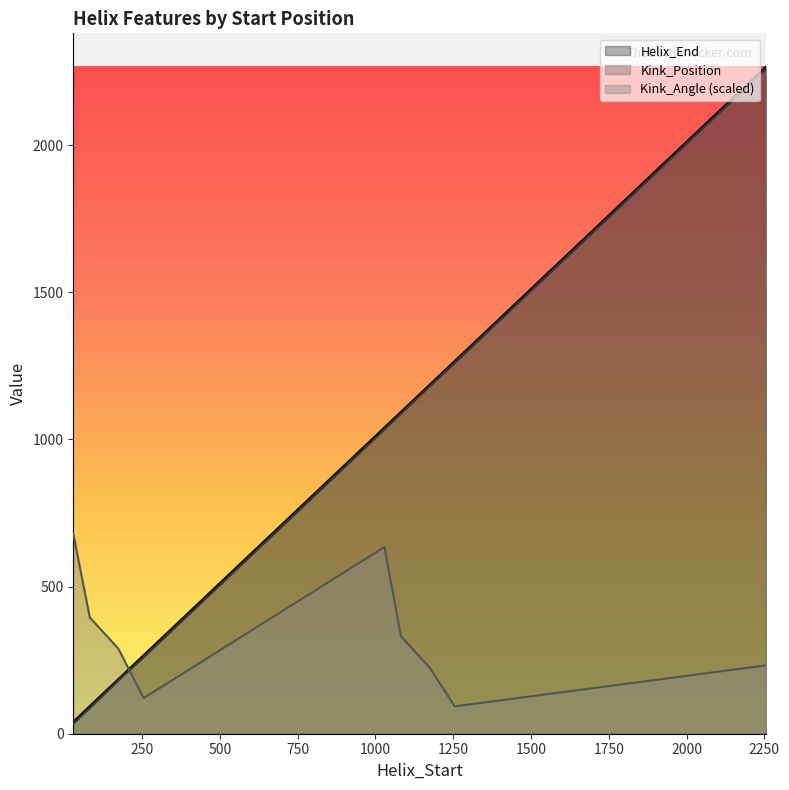

At which label does Helix_End reach its peak?

2255